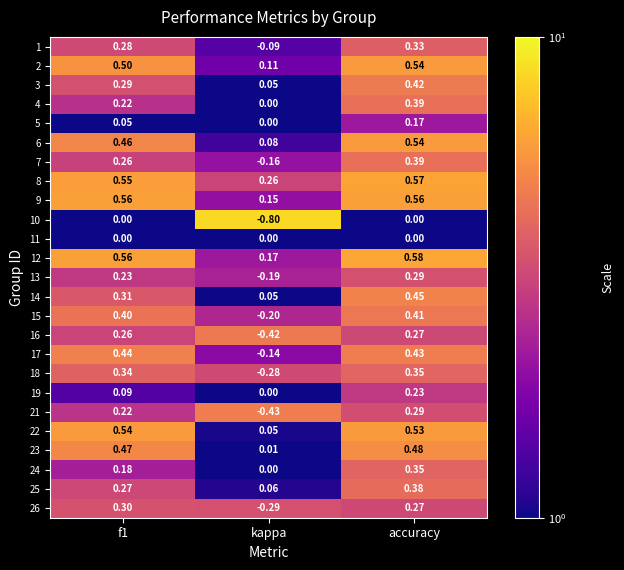

How many data points does each series have?

3